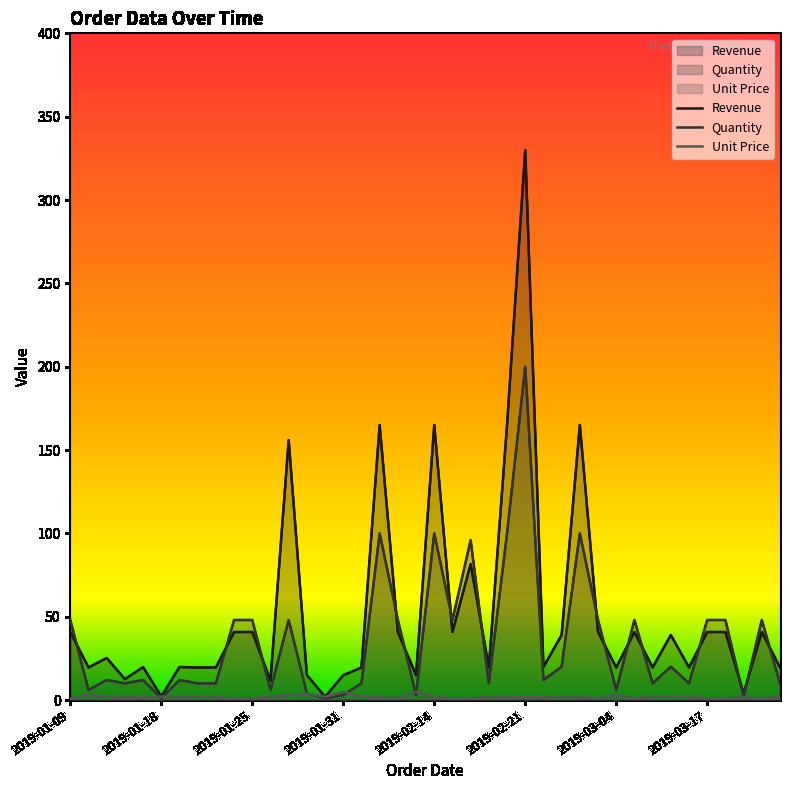

How many times do Quantity and Revenue cross each other?

15